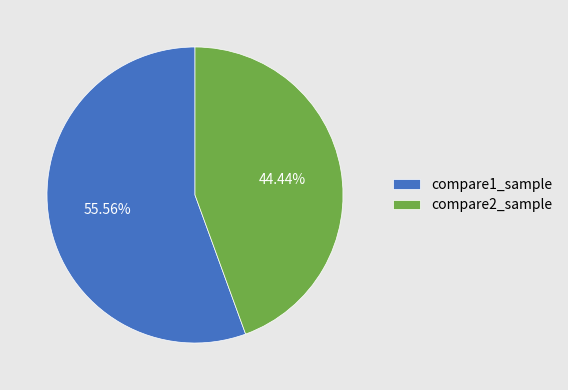

Between compare2_sample and compare1_sample, which is larger?

compare1_sample